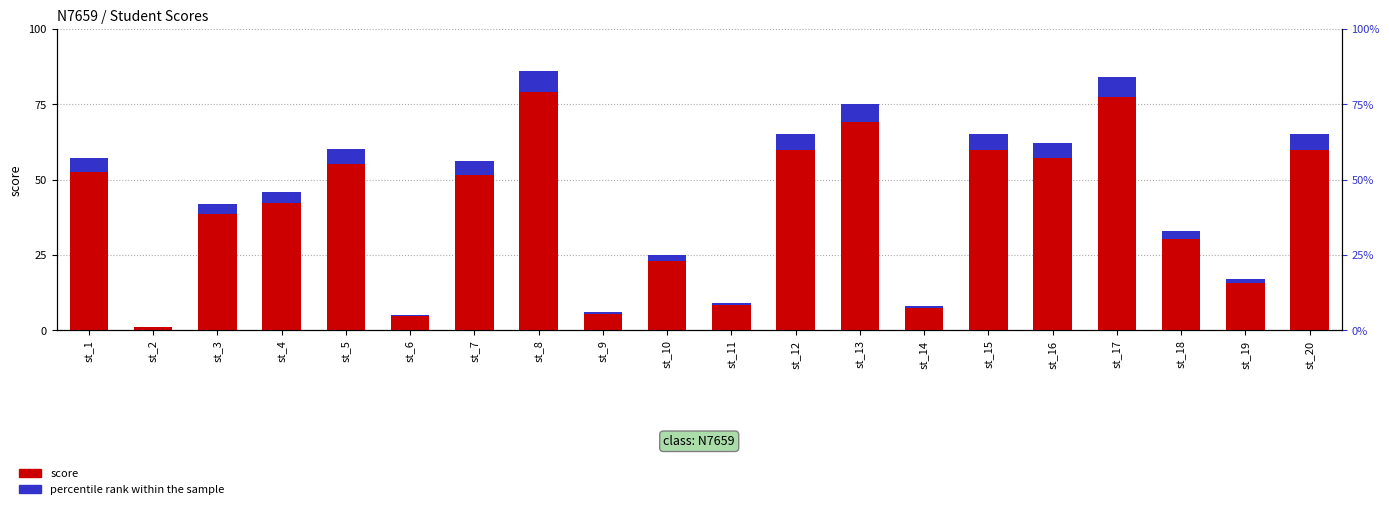

At which label is percentile rank within the sample closest to 3?

st_3